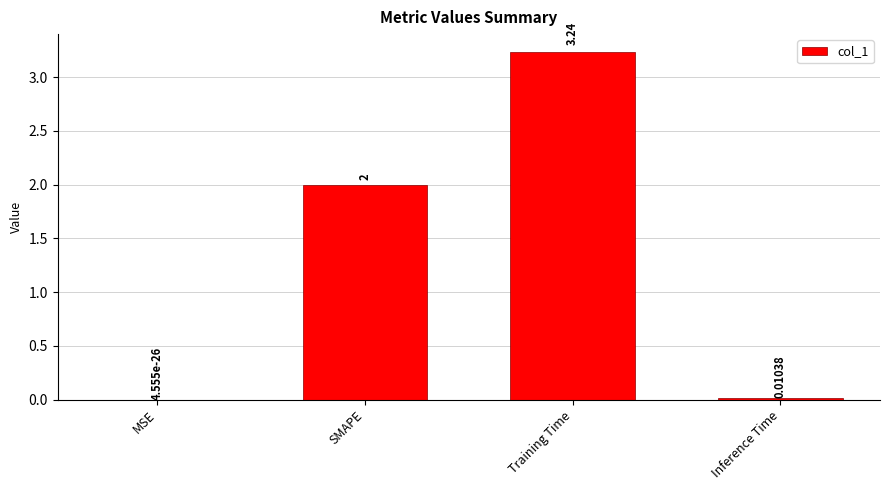

What is the sum of all values?

5.3